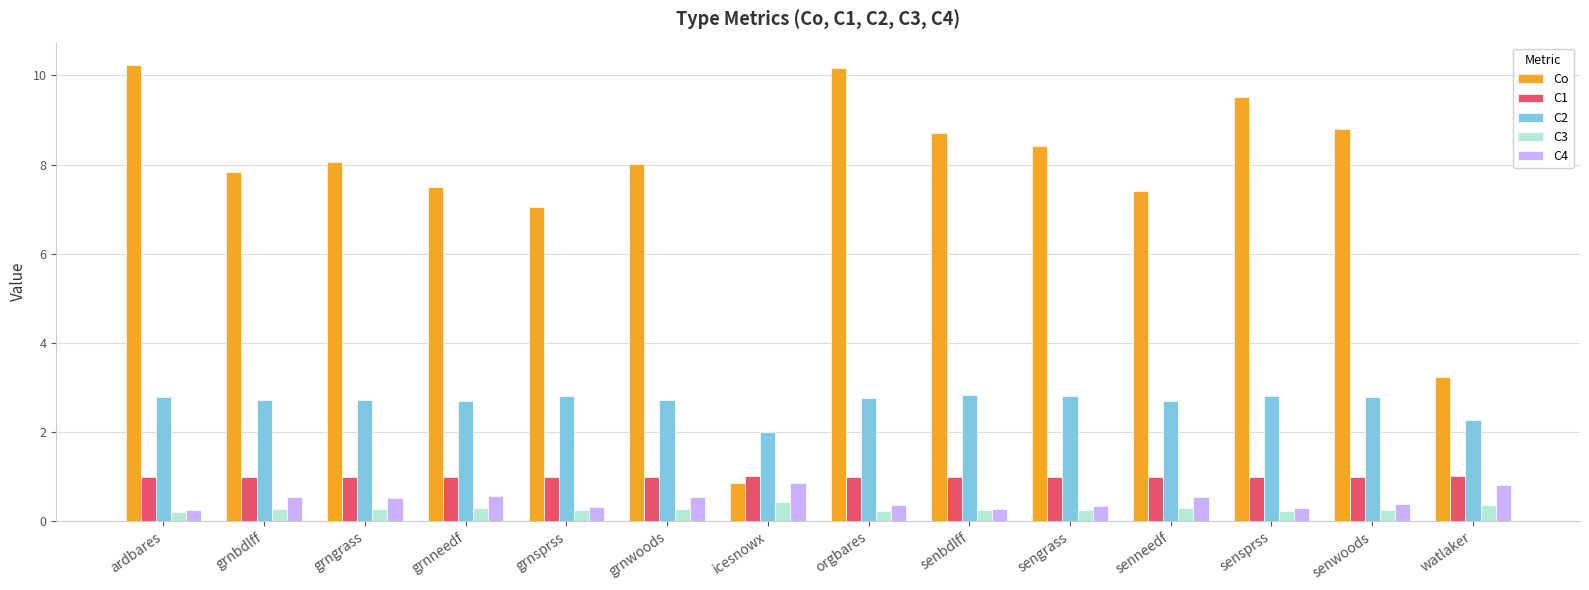

What is the highest value of the Co series?

10.2